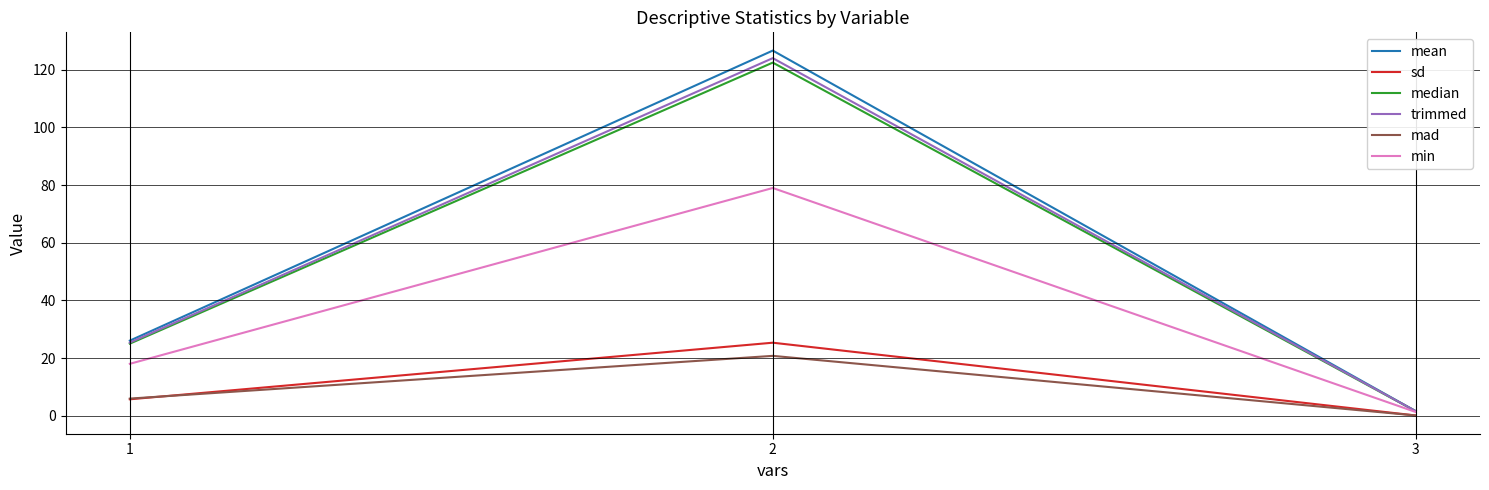

At how many categories does at least one series exceed 7?

2